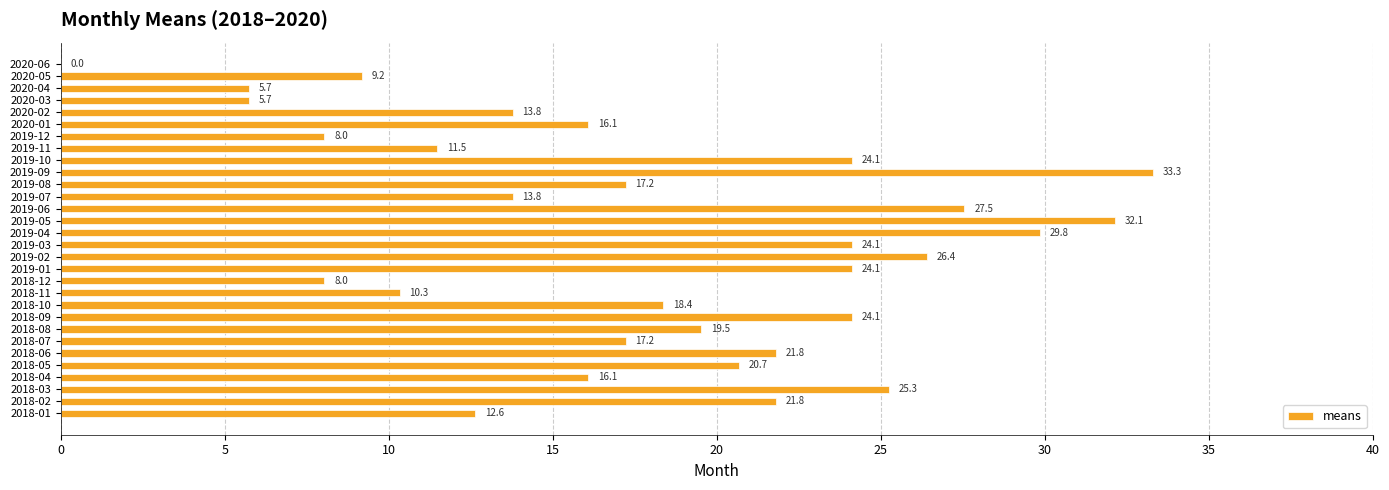

The value at 2018-07 is 24.5. True or false?

False